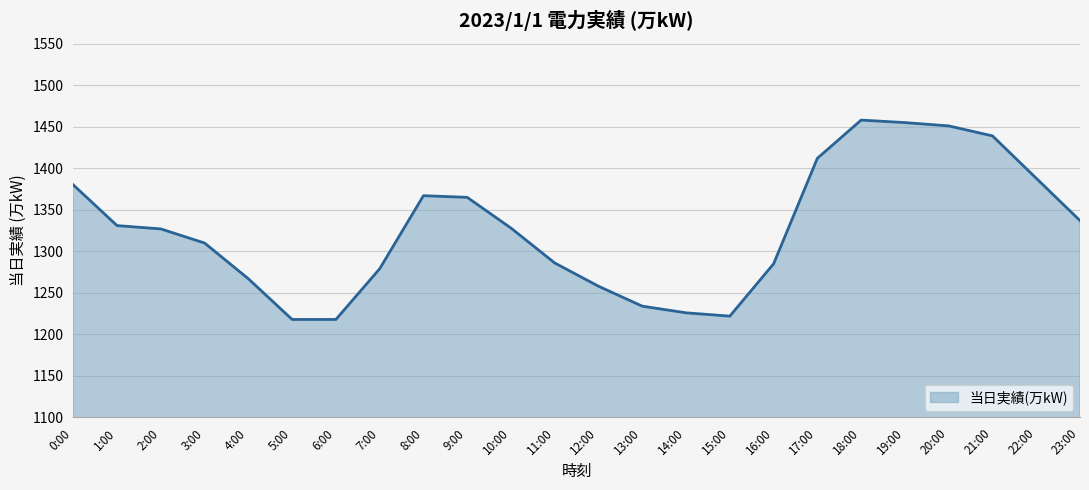

Approximately how many times larger is the value at 8:00 compared to 6:00?

1.1